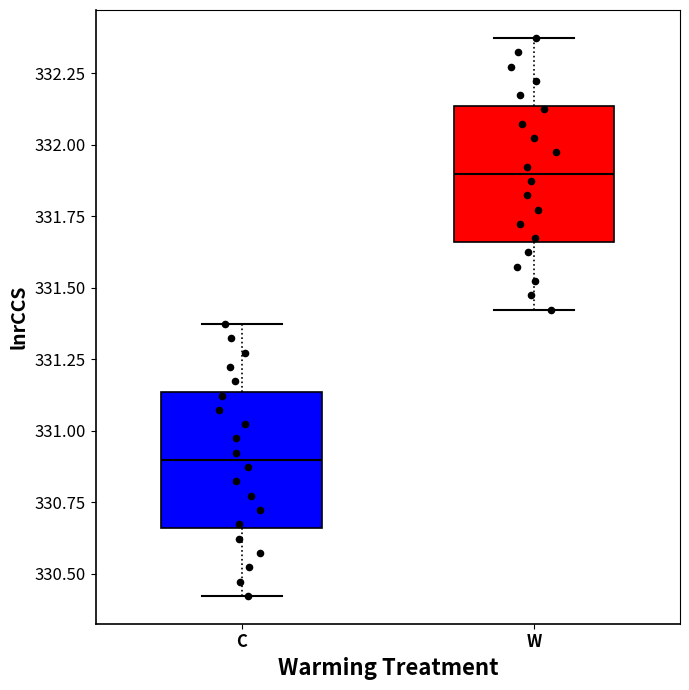

Which box has the highest median line?

W